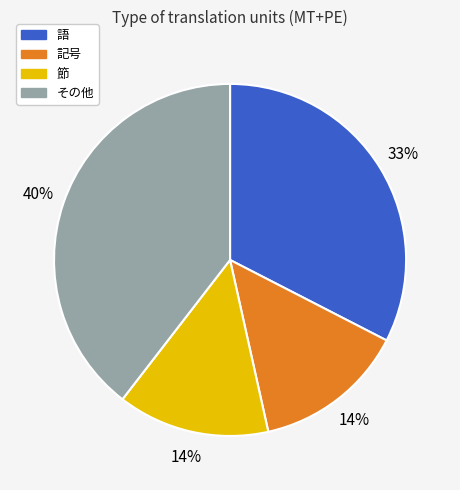

Which category has the biggest portion of the pie?

その他